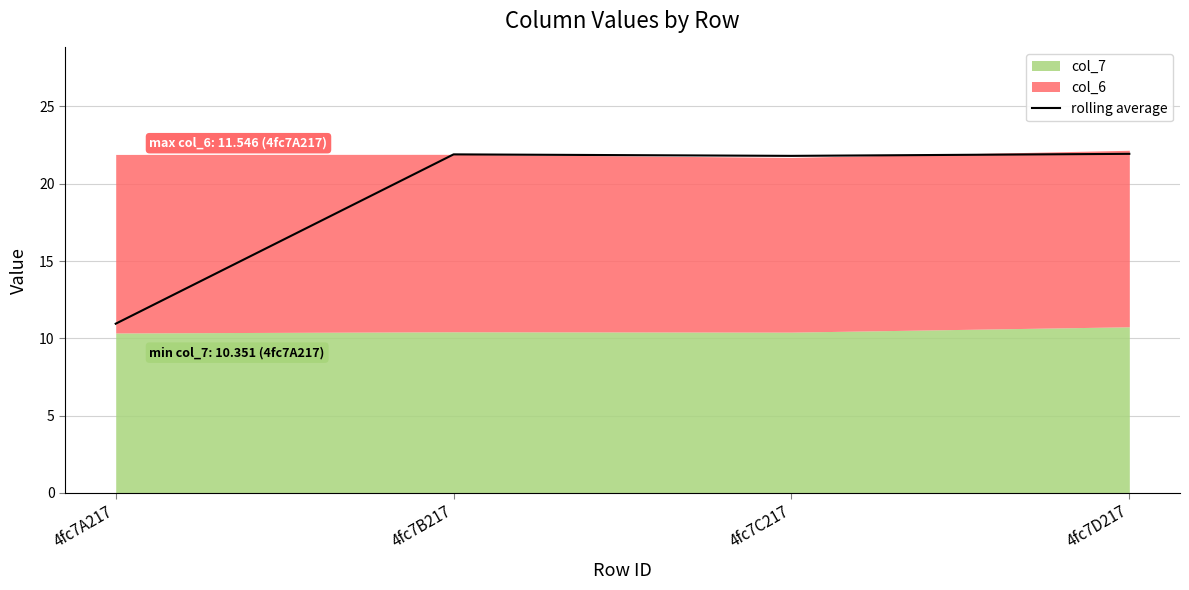

What is the sum of all values?

76.6